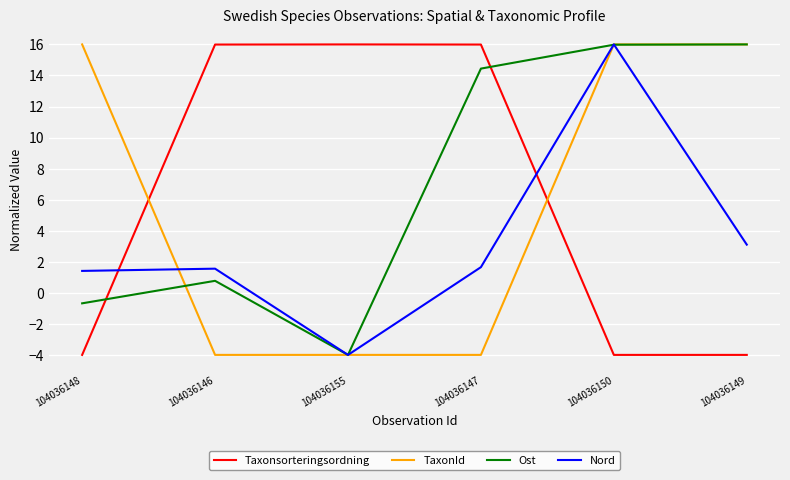

Rank the series at 104036147 from highest to lowest value.

Taxonsorteringsordning, Ost, Nord, TaxonId